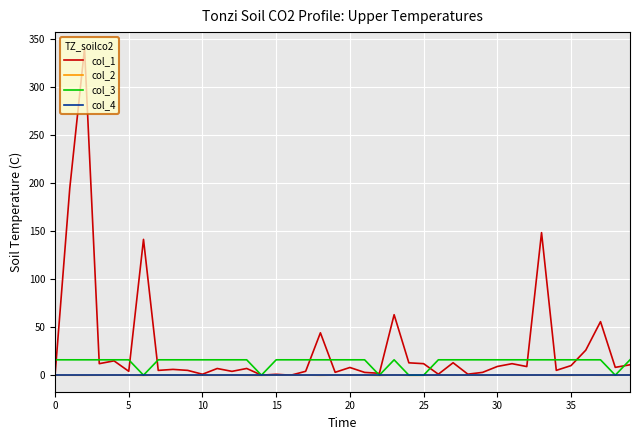

Which series has the widest spread of values?

col_1